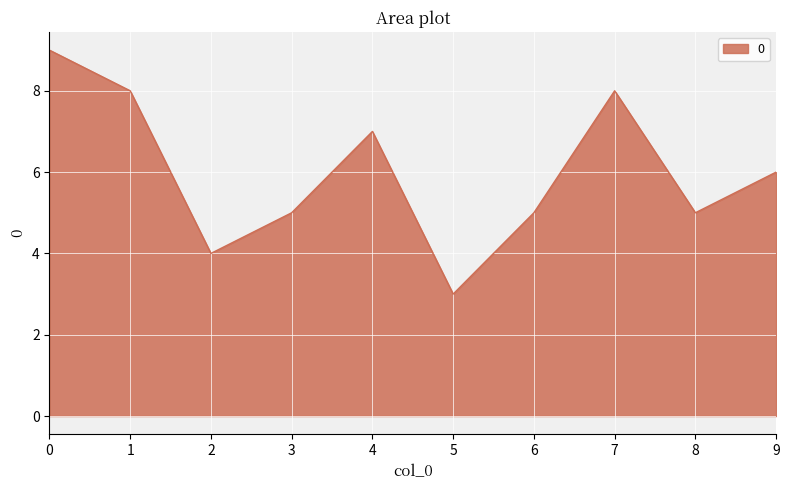

How many lines are shown in the chart?

1